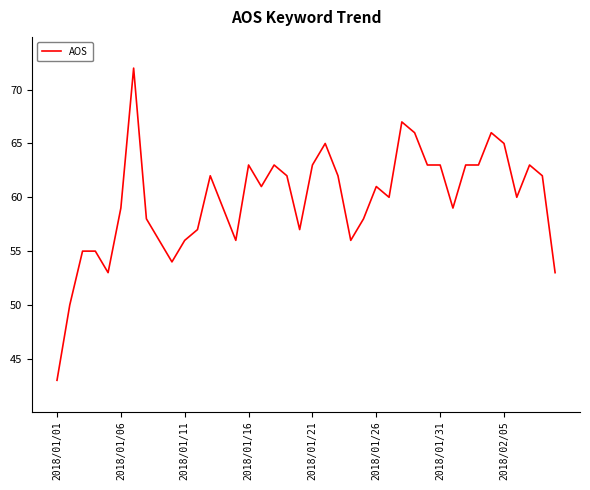

What is the difference between the maximum and minimum values?

29